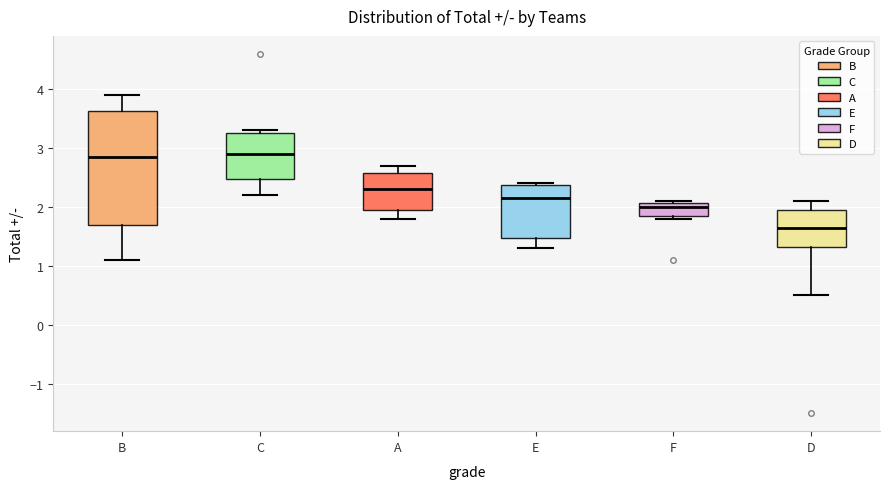

Where is the upper edge of the box for F on the y-axis? The values are not printed on the chart, so give them approximately, as read against the axis.

2.1